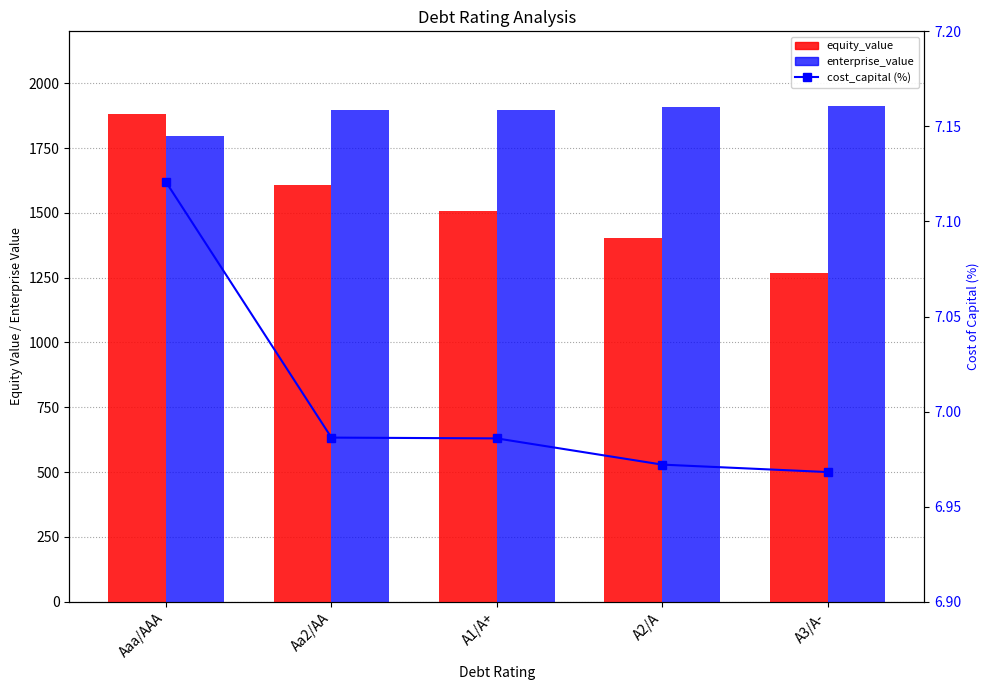

What position from the left is A2/A?

4